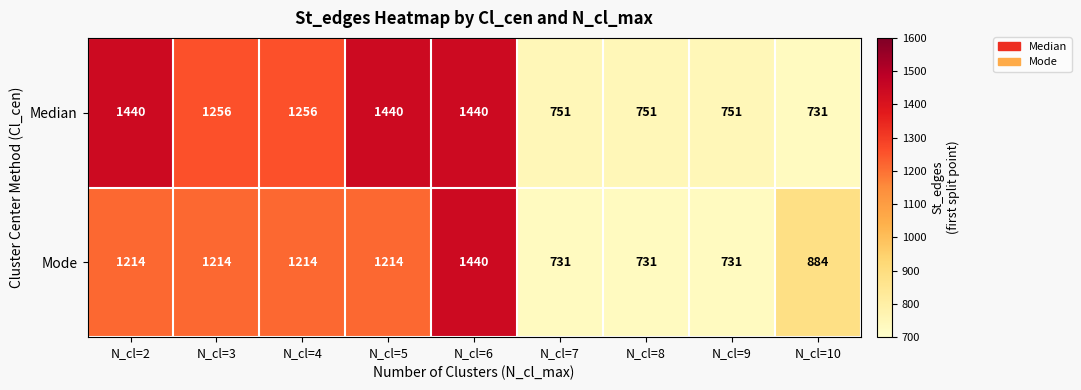

Is it true that Mode equals 267 at N_cl=9?

False